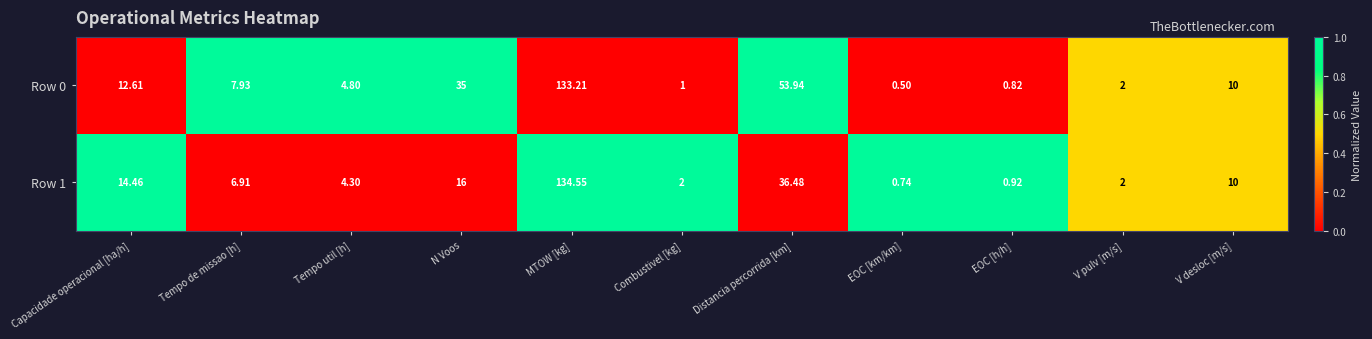

At which category is the sum across all series the highest?

MTOW [kg]